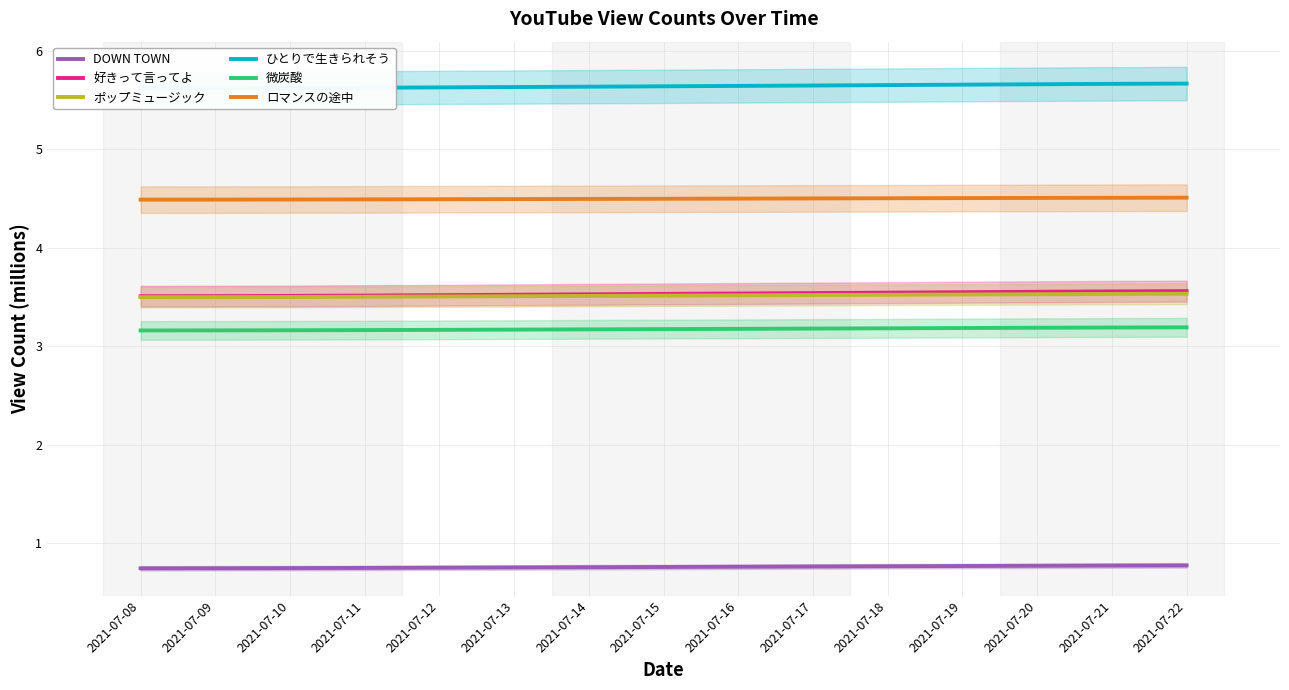

List the series in order of their peak value, highest first.

ひとりで生きられそう, ロマンスの途中, 好きって言ってよ, ポップミュージック, 微炭酸, DOWN TOWN